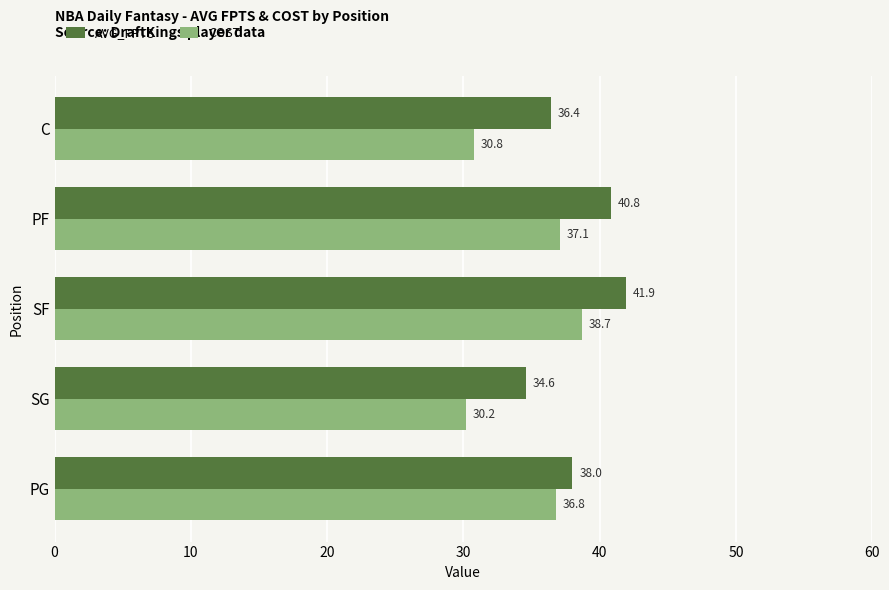

What is the smallest value displayed?

30.2